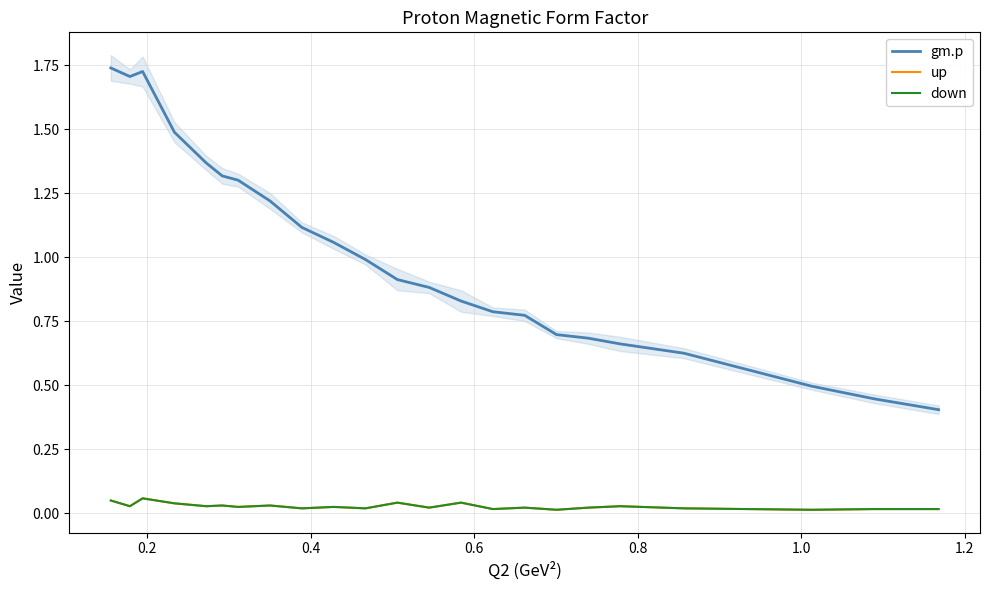

Which series has the largest total across all categories?

gm.p